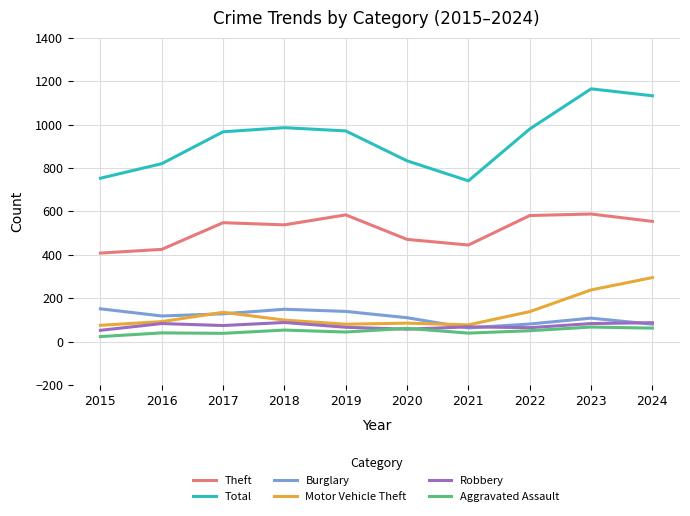

True or false: Motor Vehicle Theft has a value of 135 at 2017.

True